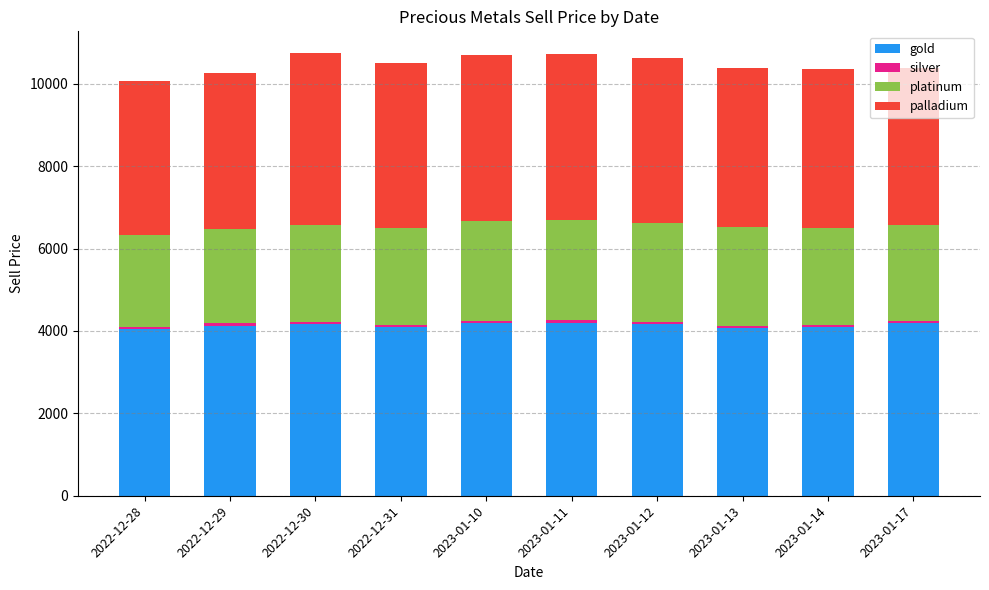

What is the highest value of the gold series?

4204.9